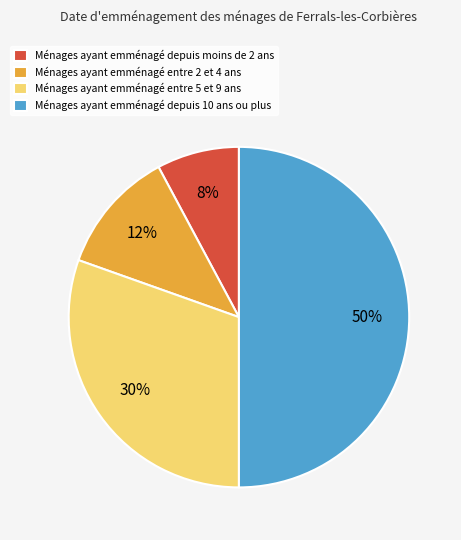

Is Ménages ayant emménagé entre 5 et 9 ans the majority of the pie?

No